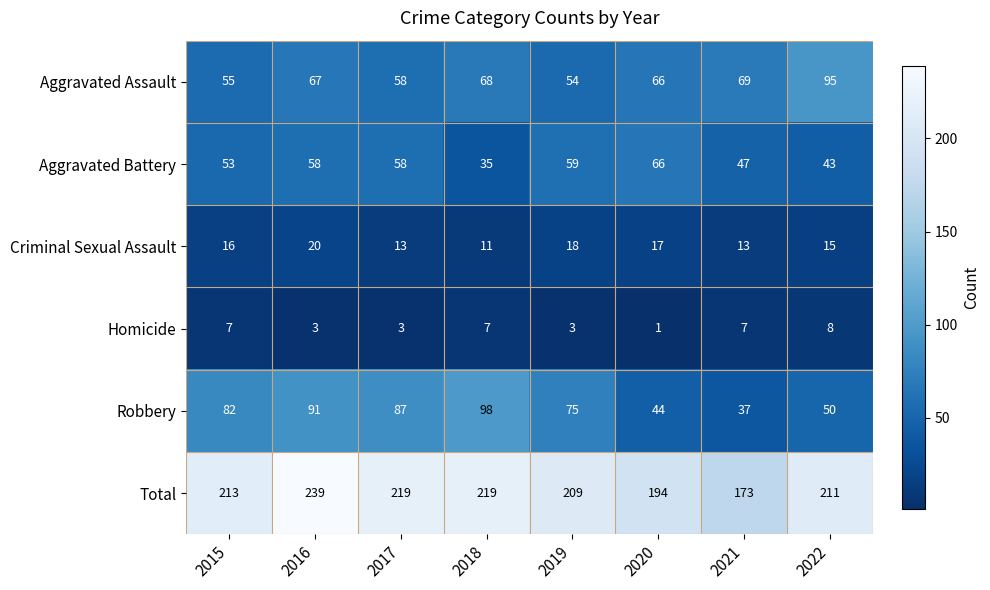

Read the Aggravated Assault value at 2016.

67